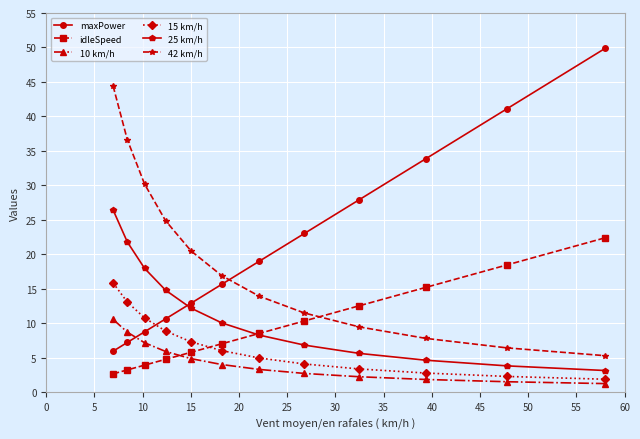

Which series has the widest spread of values?

maxPower